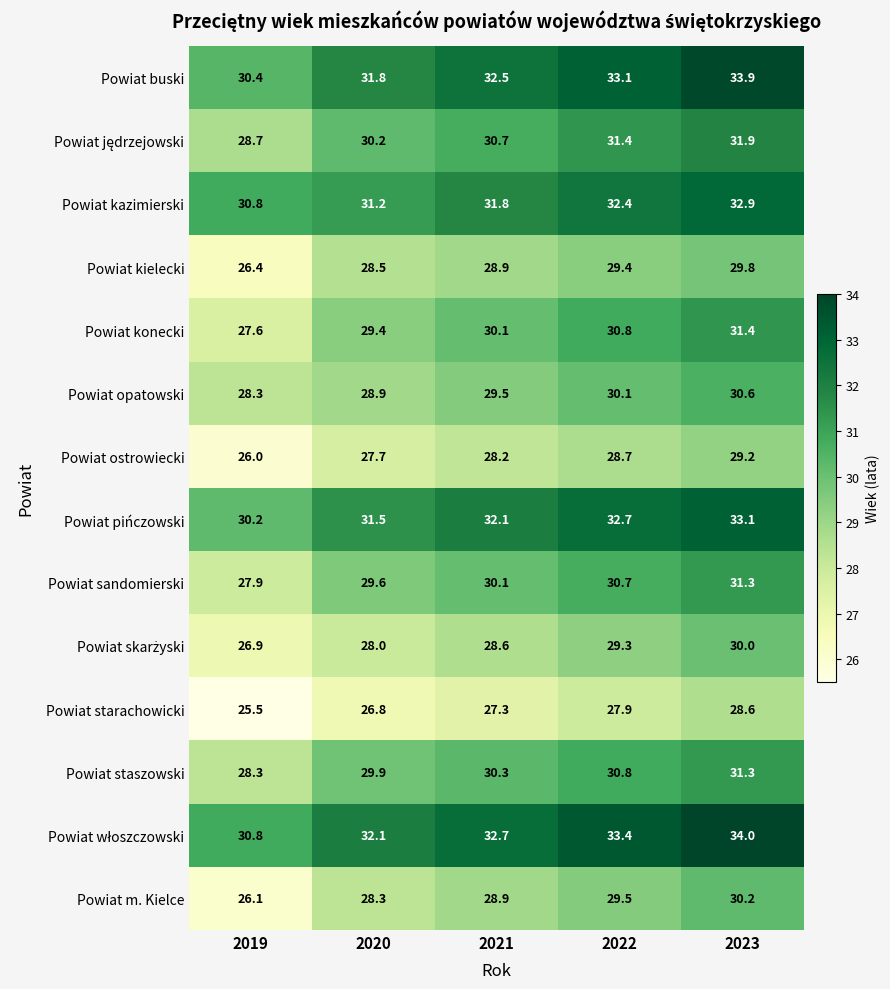

At which label is Powiat buski closest to 32?

2020